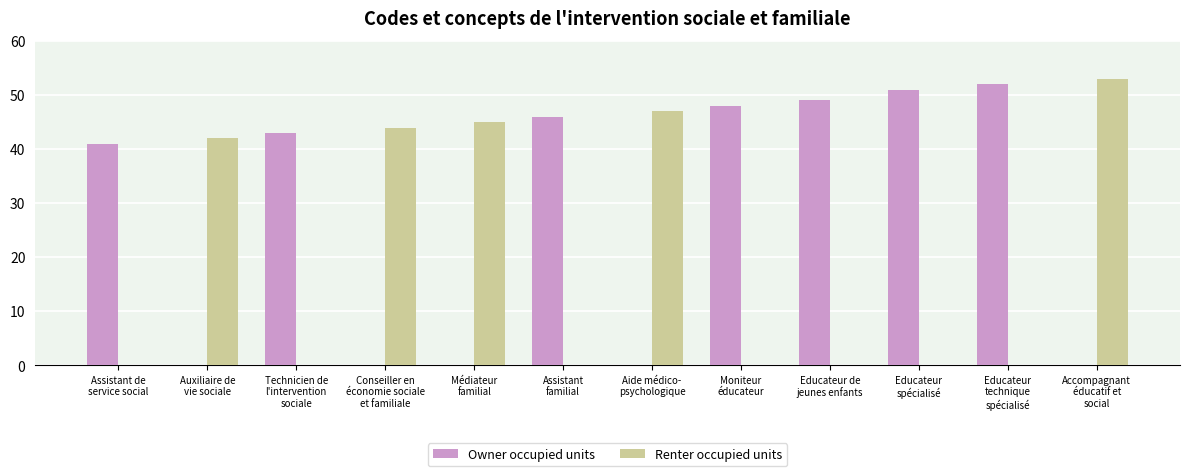

Reading right to left, transcribe all the data shown in this chart.

Owner occupied units: 0	52	51	49	48	0	46	0	0	43	0	41
Renter occupied units: 53	0	0	0	0	47	0	45	44	0	42	0